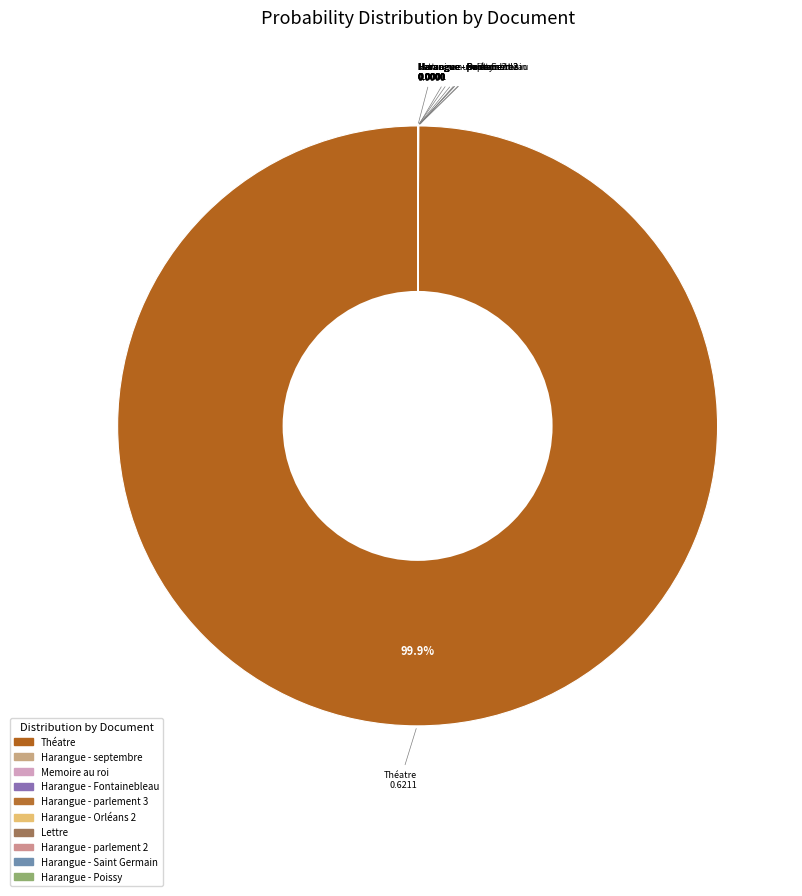

Count the number of slices in the pie.

10